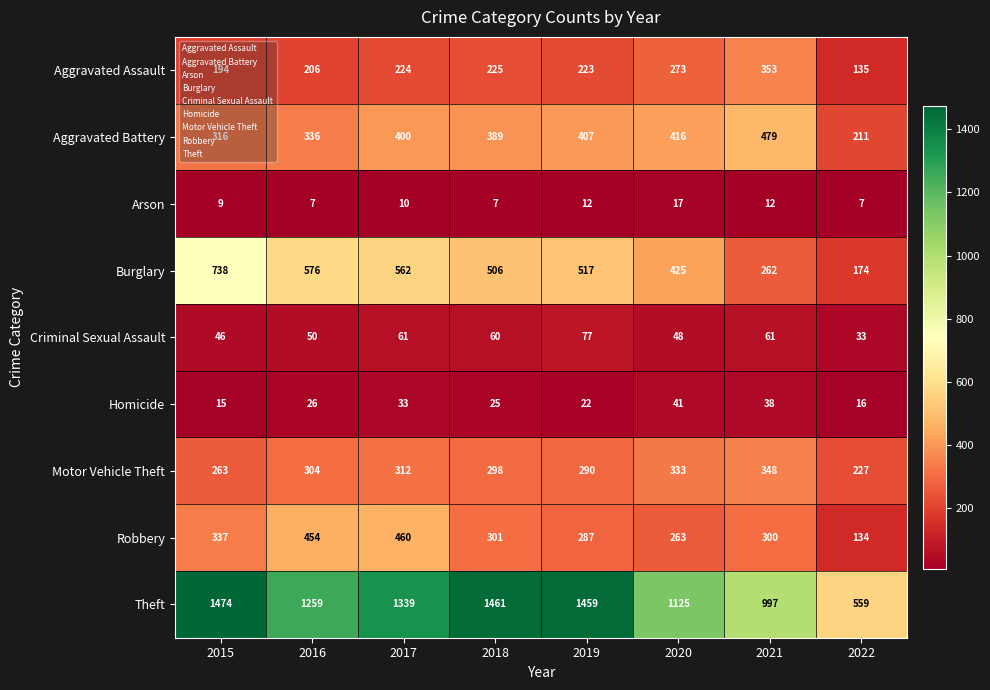

How many categories are shown in the chart?

8